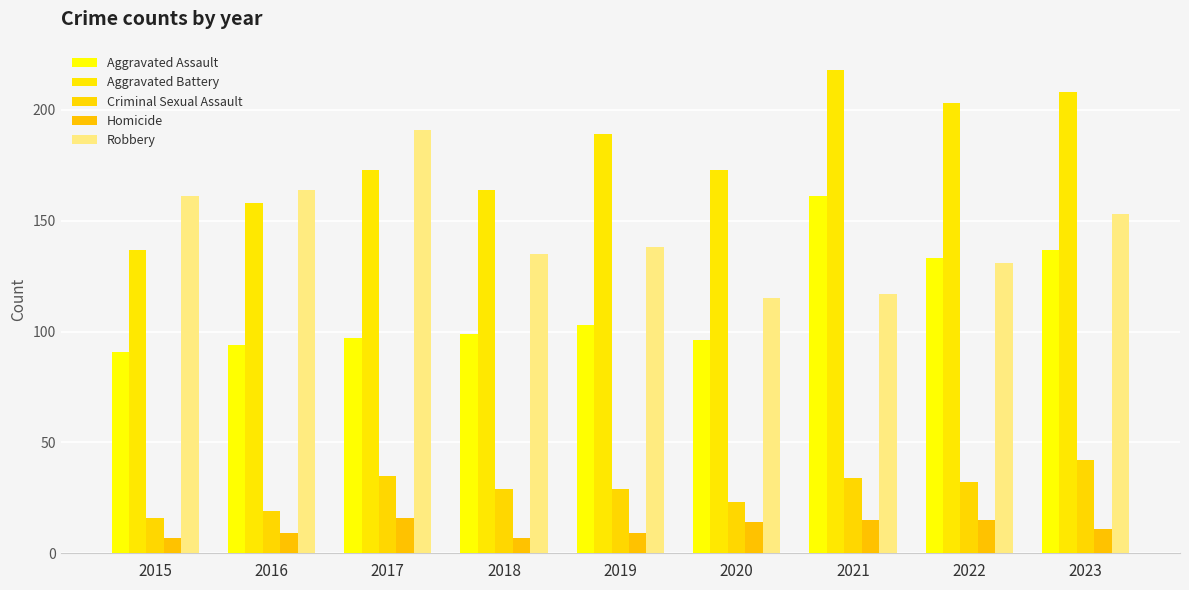

Which series has the widest spread of values?

Aggravated Battery